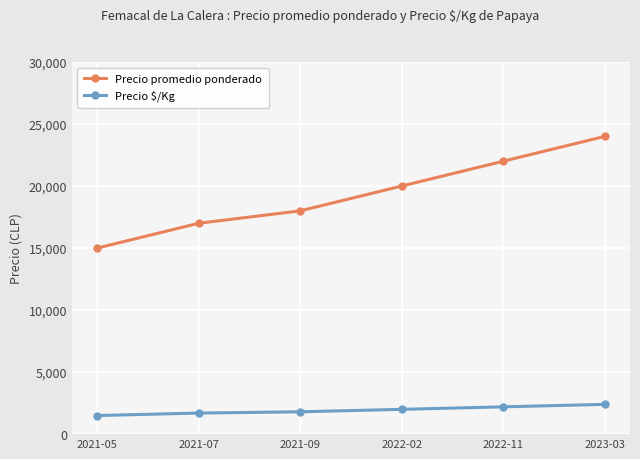

What is the label of the 4th point from the right?

2021-09